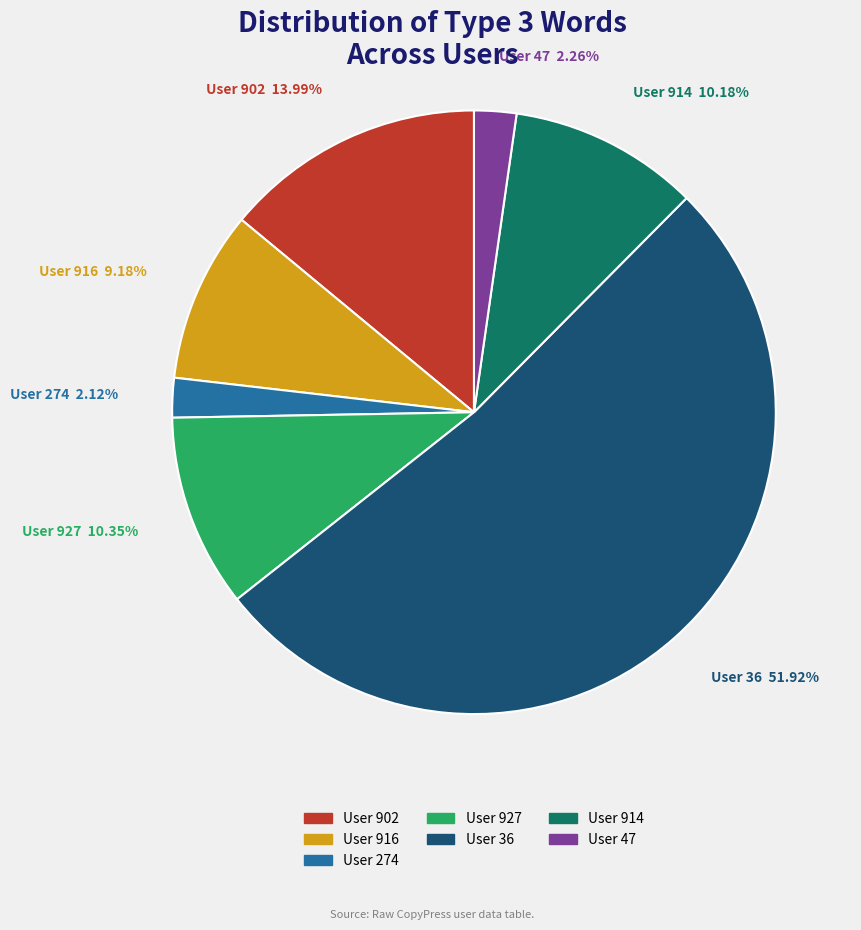

Is there a majority slice in this chart?

Yes